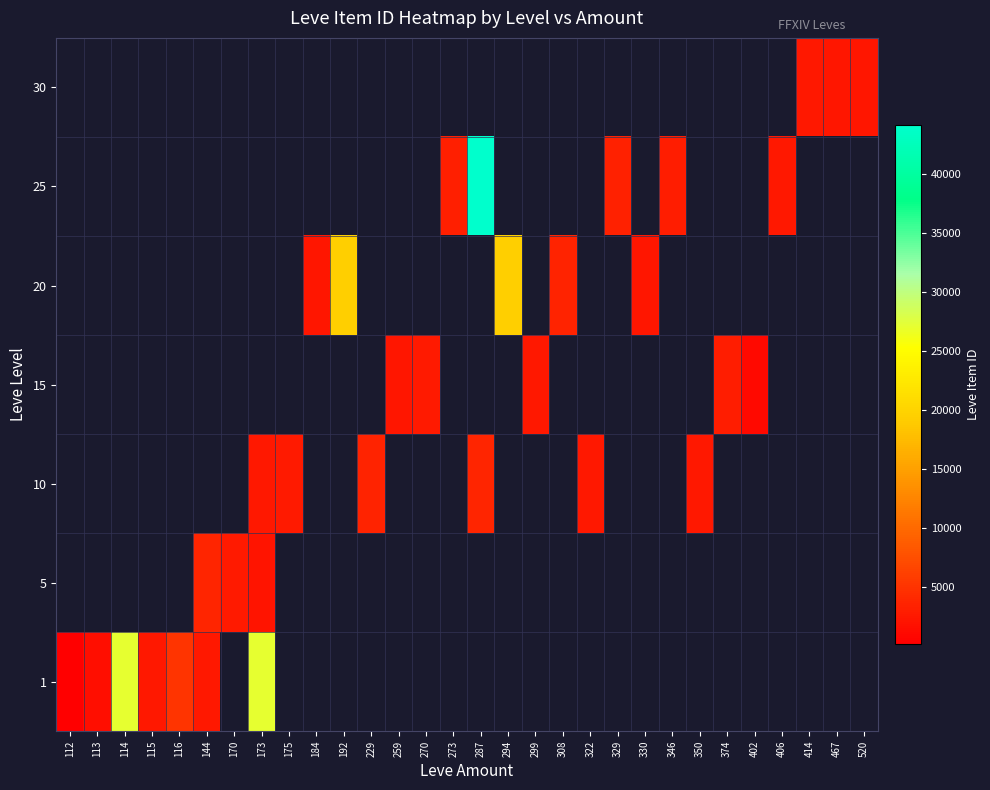

What is the smallest value displayed?

171.0